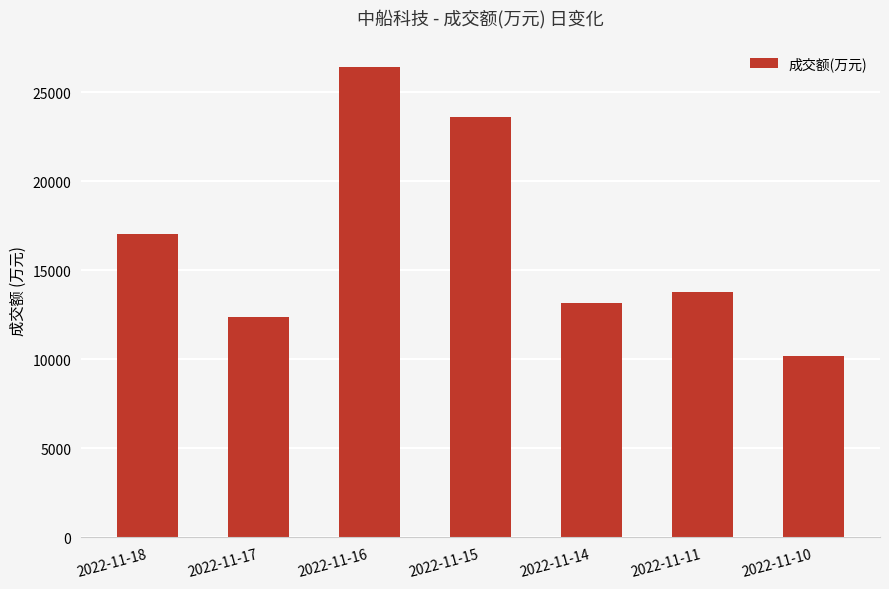

Reading left to right, transcribe all the data shown in this chart.

2022-11-18=17058	2022-11-17=12361	2022-11-16=26415	2022-11-15=23580	2022-11-14=13169	2022-11-11=13791	2022-11-10=10188